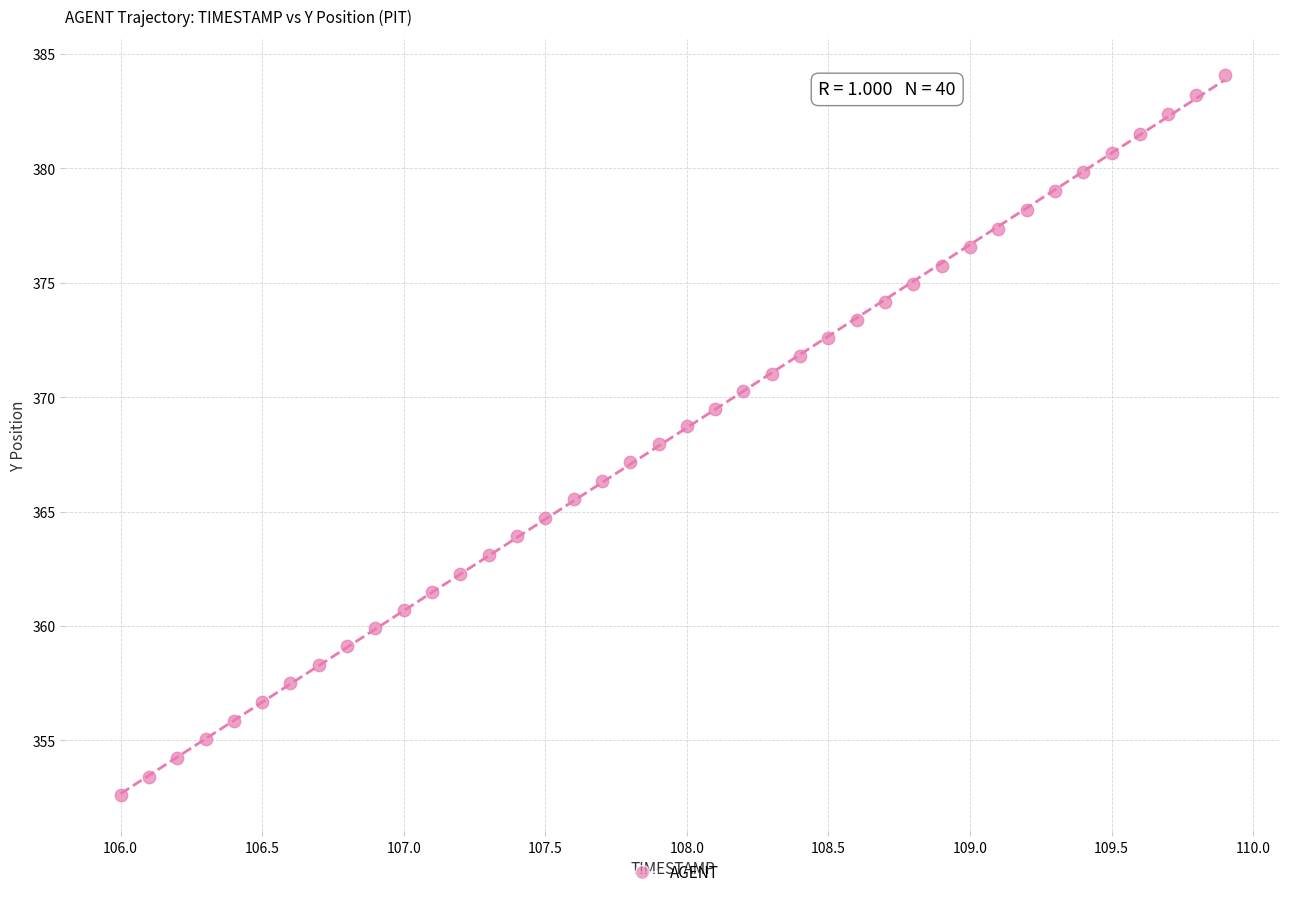

What is the range of Y values (max minus min)?

31.5